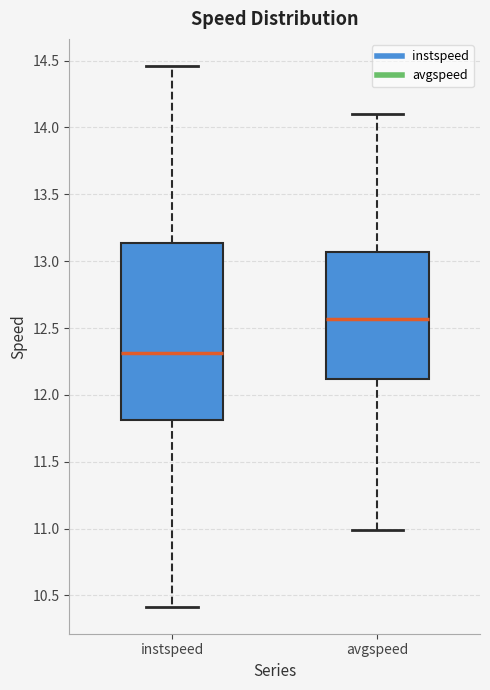

Where does the median line of the box for avgspeed sit on the y-axis? The values are not printed on the chart, so give them approximately, as read against the axis.

12.55